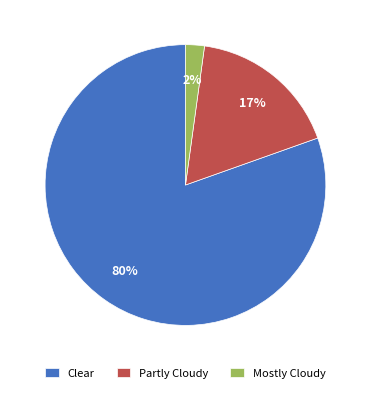

What is the smallest slice in the pie chart?

Mostly Cloudy